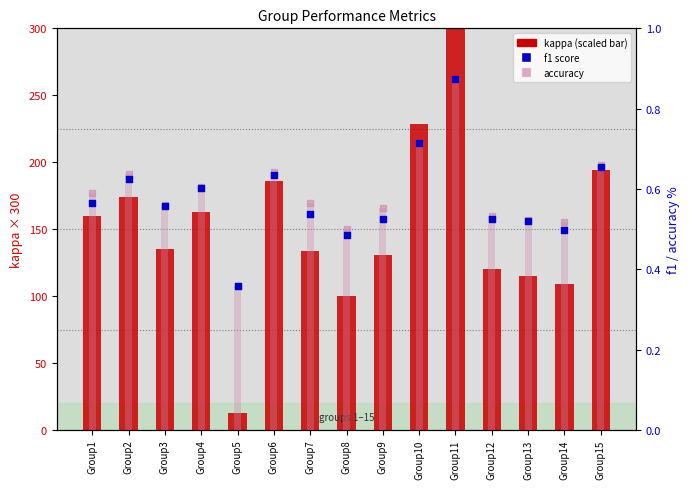

At how many categories does at least one series exceed 318?

1